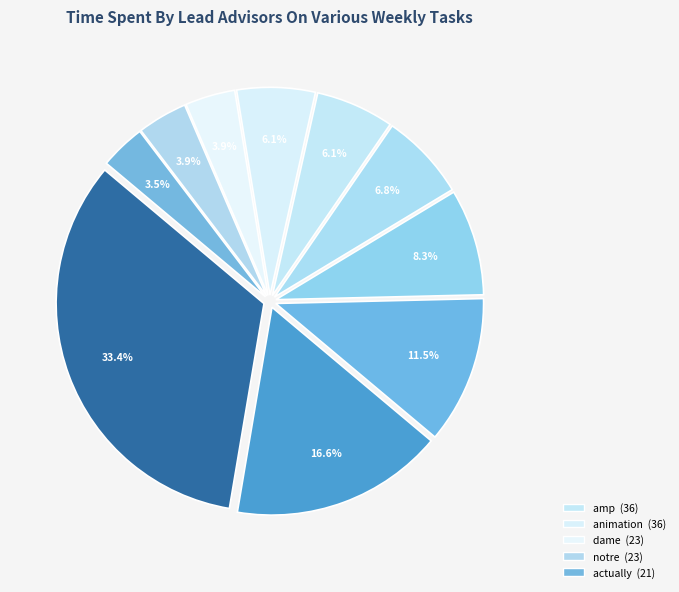

What is the smallest slice in the pie chart?

actually